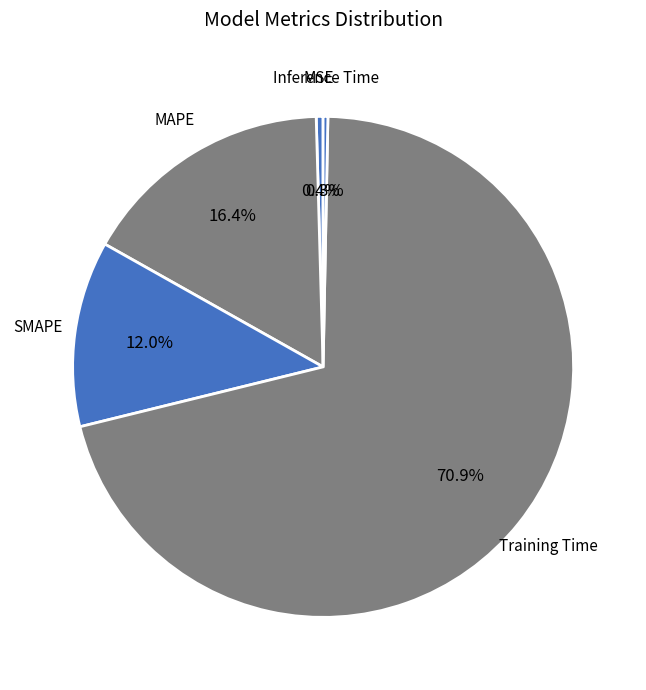

The Training Time slice represents 71% of the pie. True or false?

True